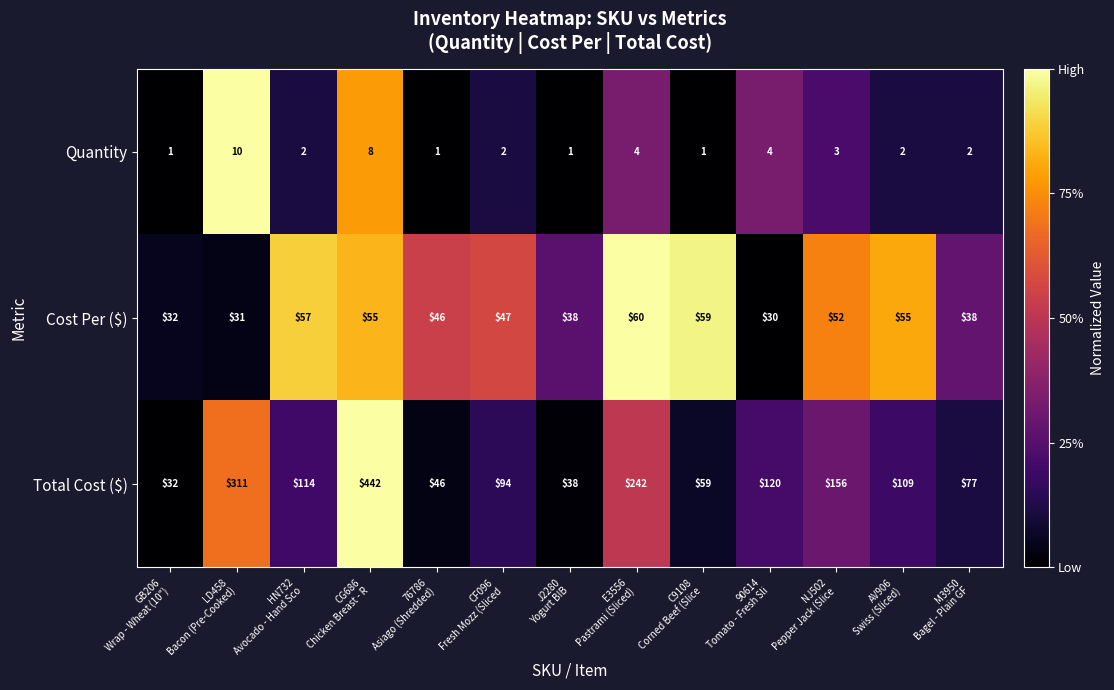

What is the lowest value of the Cost Per ($) series?

30